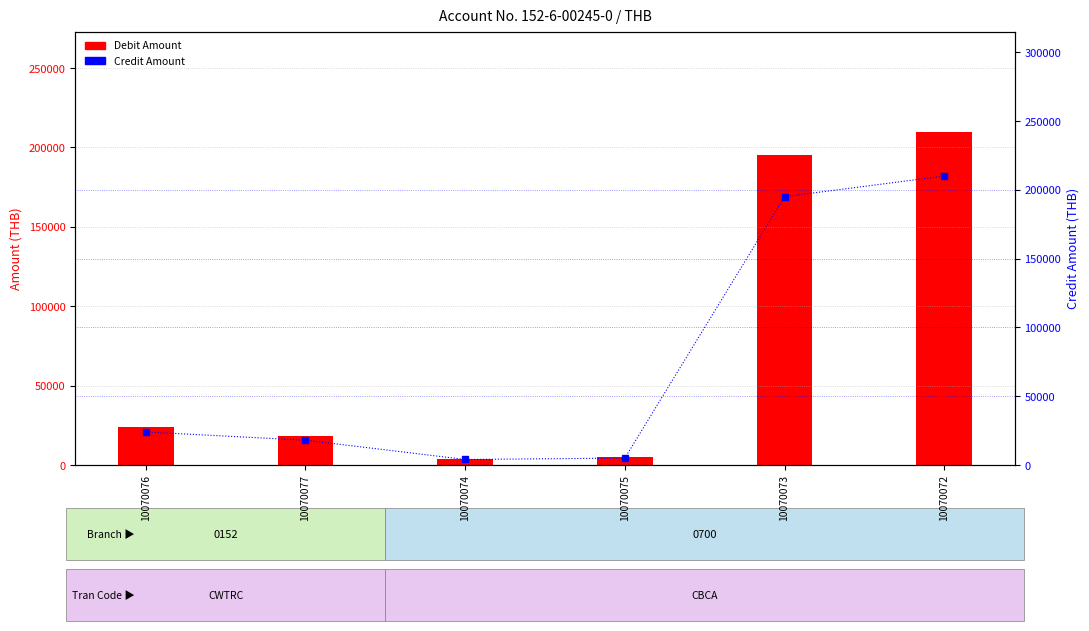

Which label corresponds to the largest value in the chart?

10070072